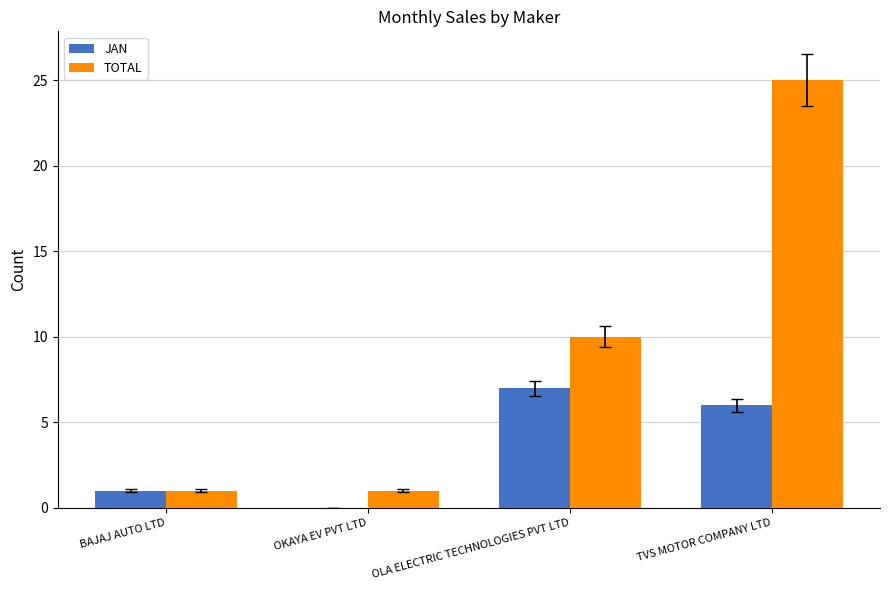

What is the sum of all JAN values?

14